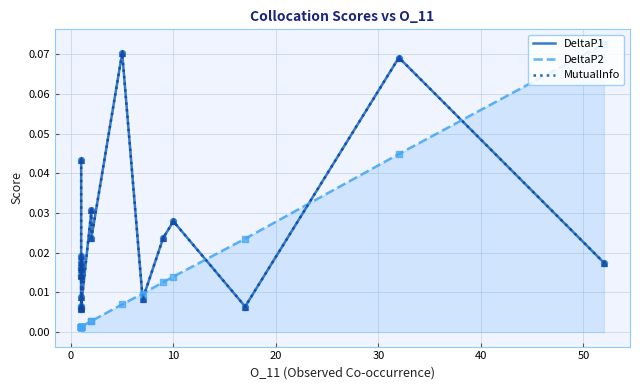

What are all the series names shown in the legend?

DeltaP1, DeltaP2, MutualInfo